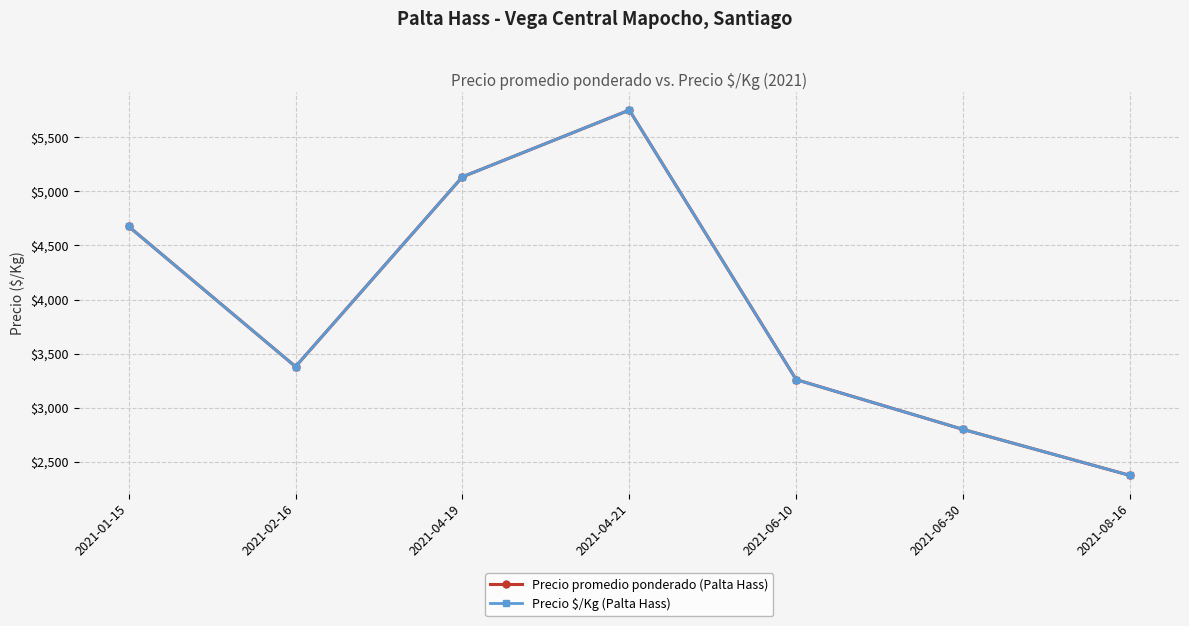

List the series in order of their peak value, highest first.

Precio promedio ponderado (Palta Hass), Precio $/Kg (Palta Hass)